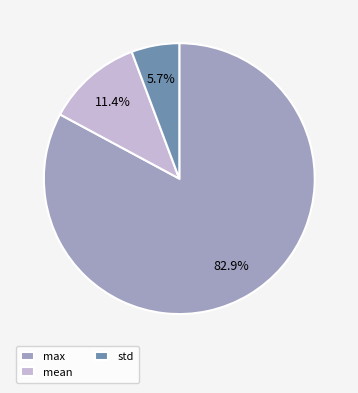

What percentage is NOT represented by std?

94.3%